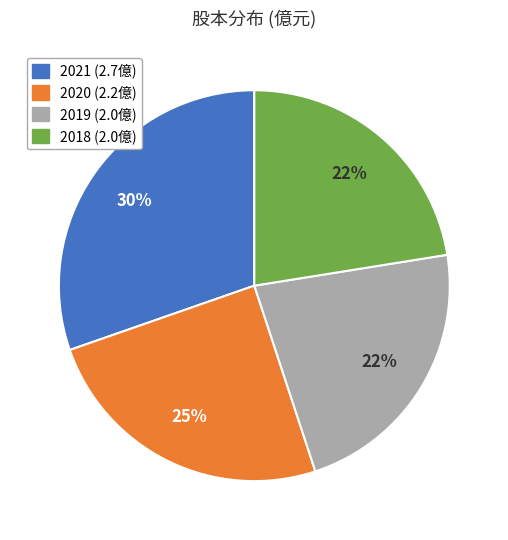

Approximately how many times larger is the value at 2018 compared to 2019?

1.0